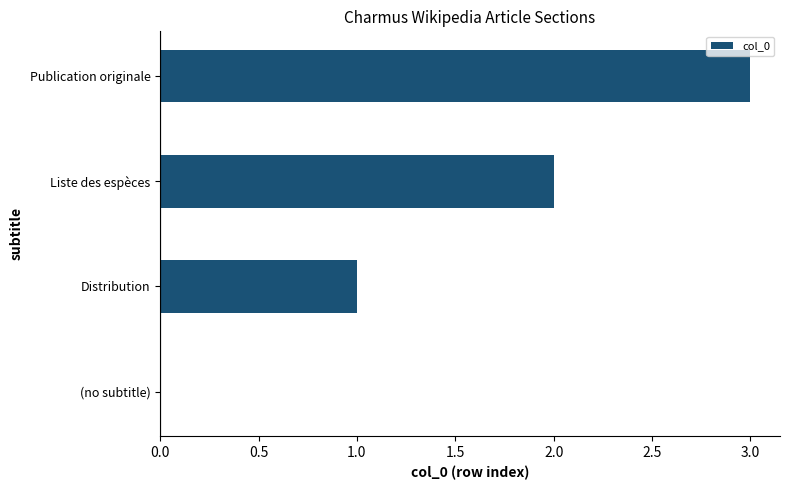

What is the change in value from Liste des espèces to Publication originale?

+1